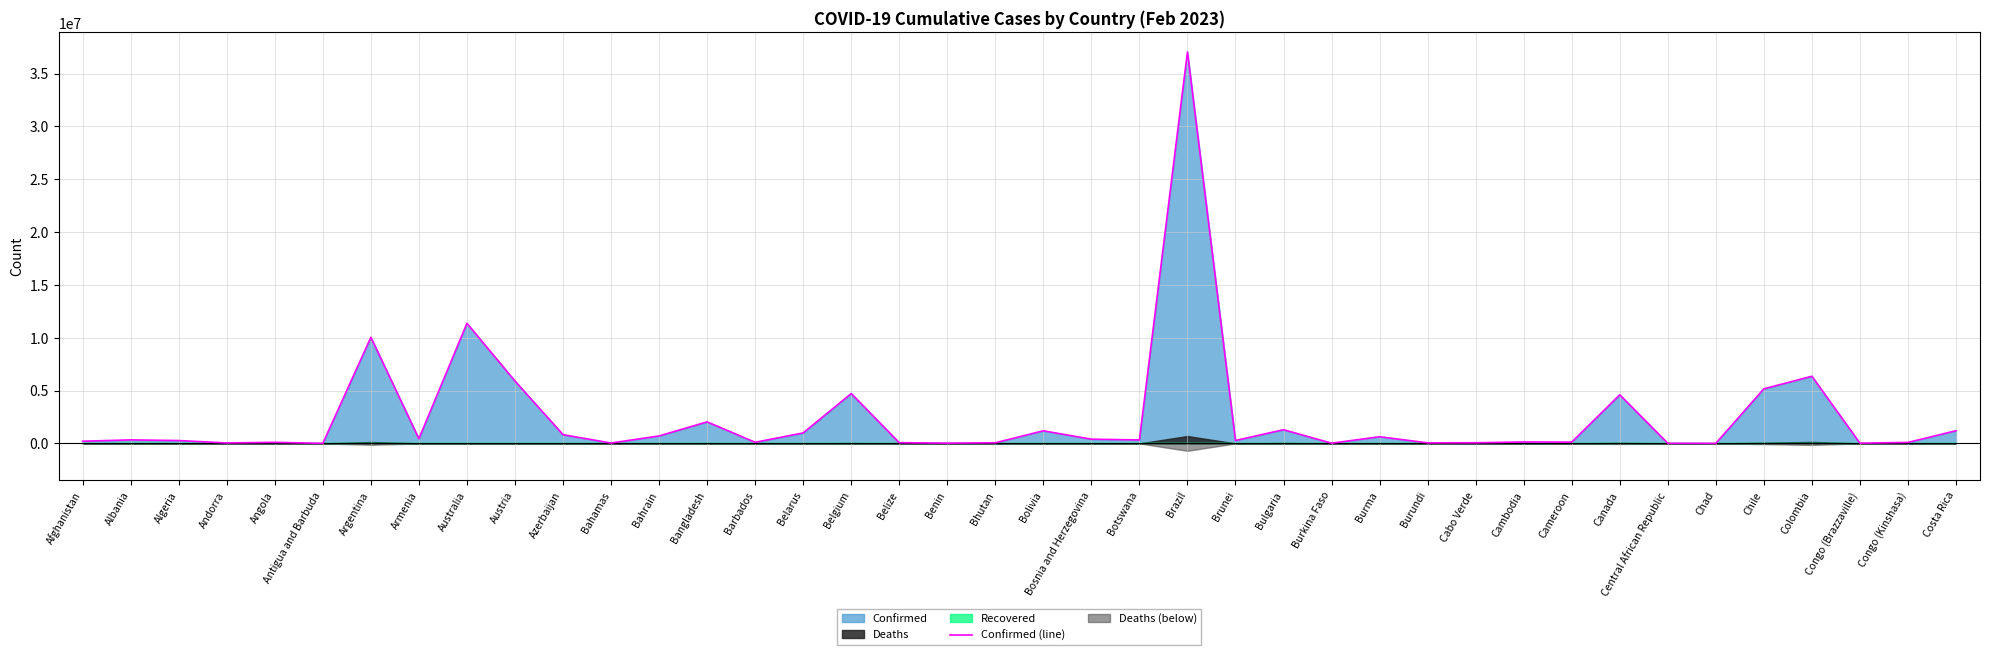

What is the difference between the values at Azerbaijan and Brazil?

36209718